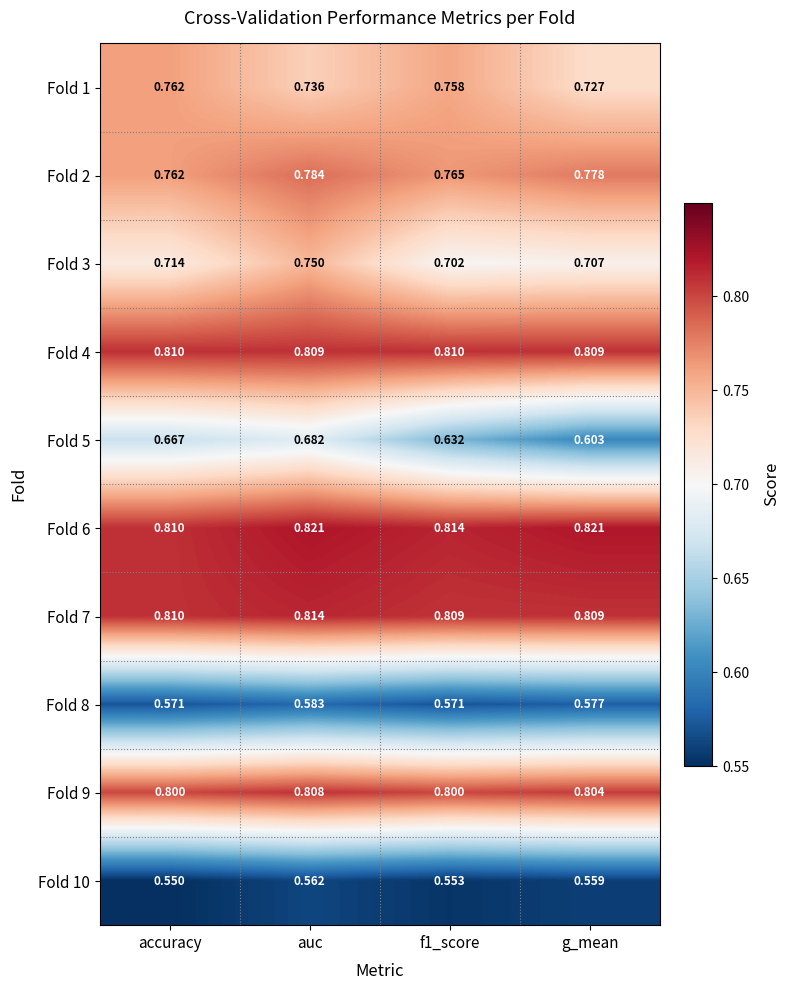

What is the spread (max minus min) of values at f1_score?

0.3